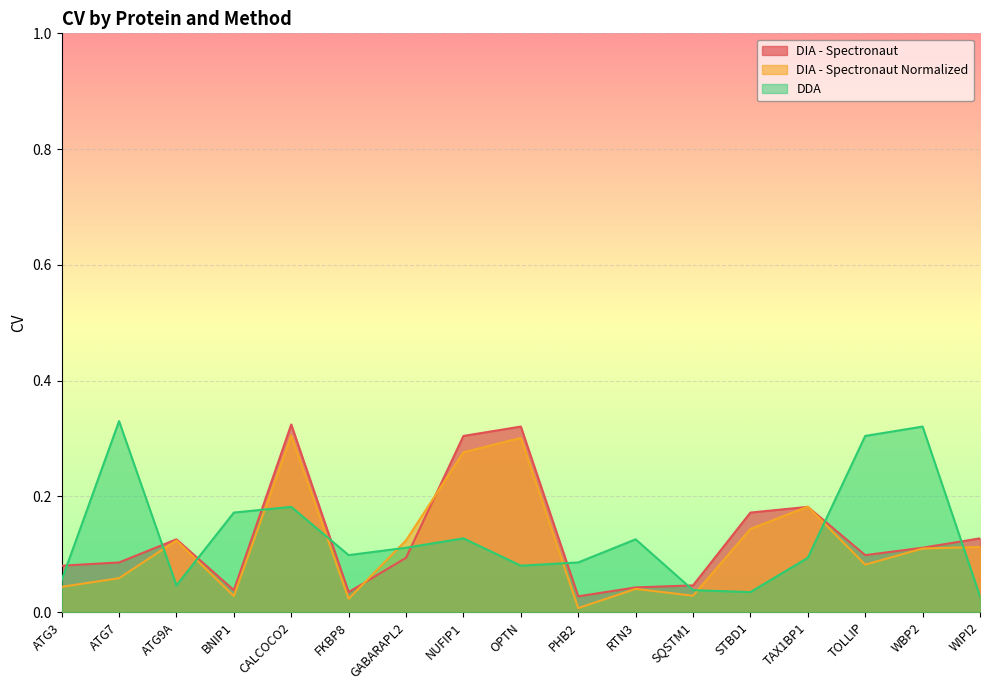

Between OPTN and PHB2, which series saw the biggest shift?

DIA - Spectronaut Normalized